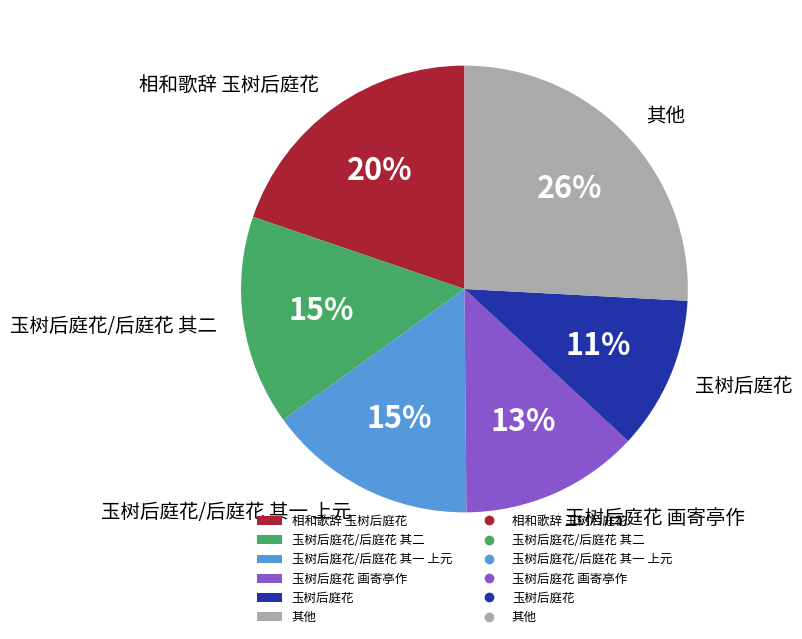

How many slices are in this pie chart?

6